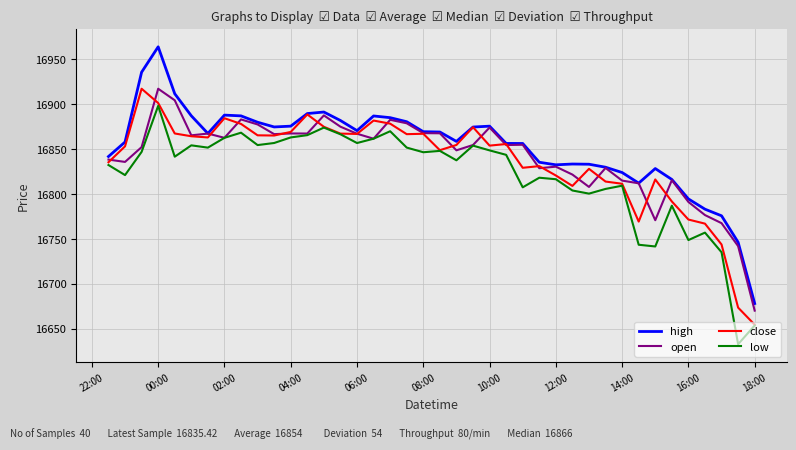

True or false: high and low cross at least once.

False